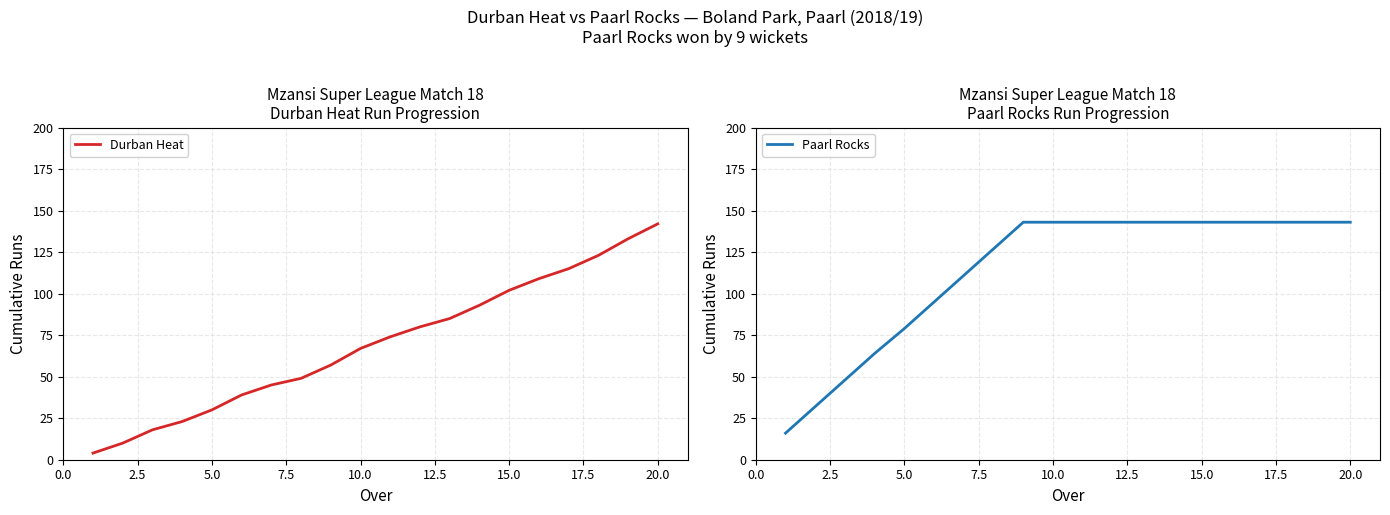

Count the Paarl Rocks values in the range 95 to 143.

15